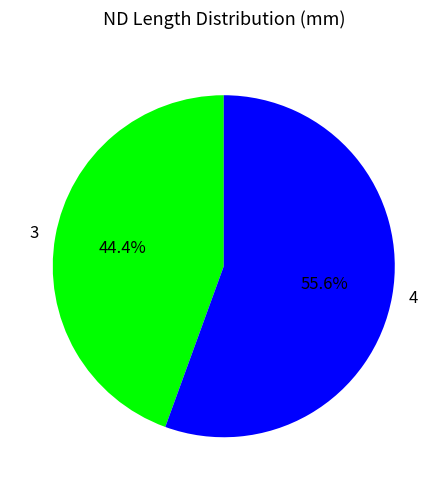

Is the sum of 3 and 4 greater than half?

Yes